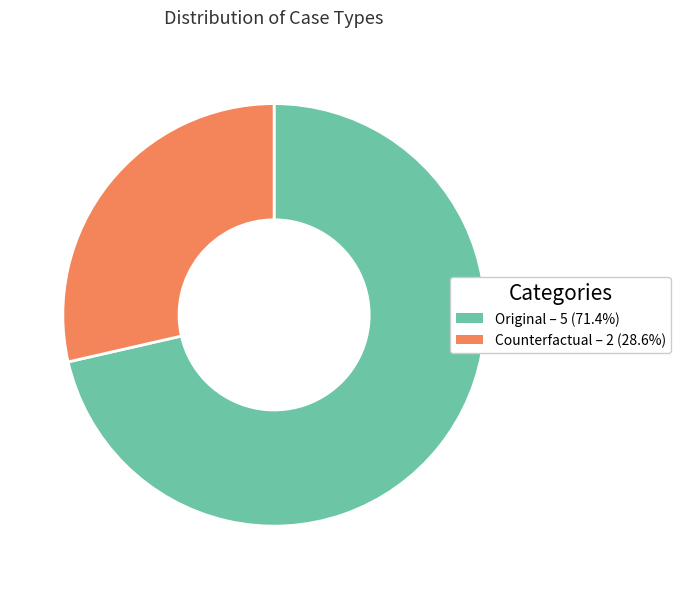

Does Counterfactual account for over 50% of the chart?

No